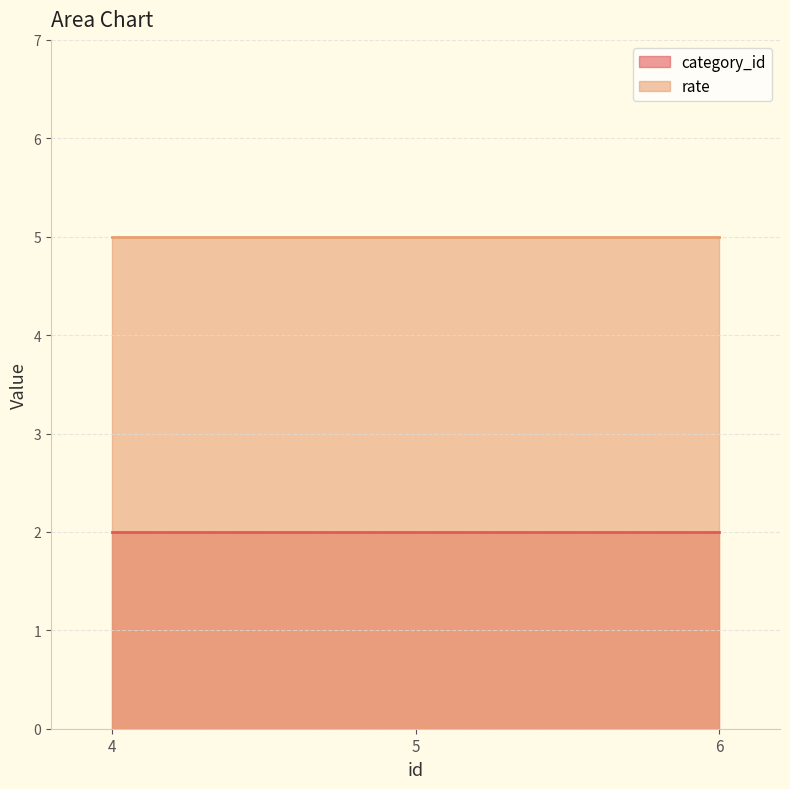

Which series has the widest spread of values?

category_id